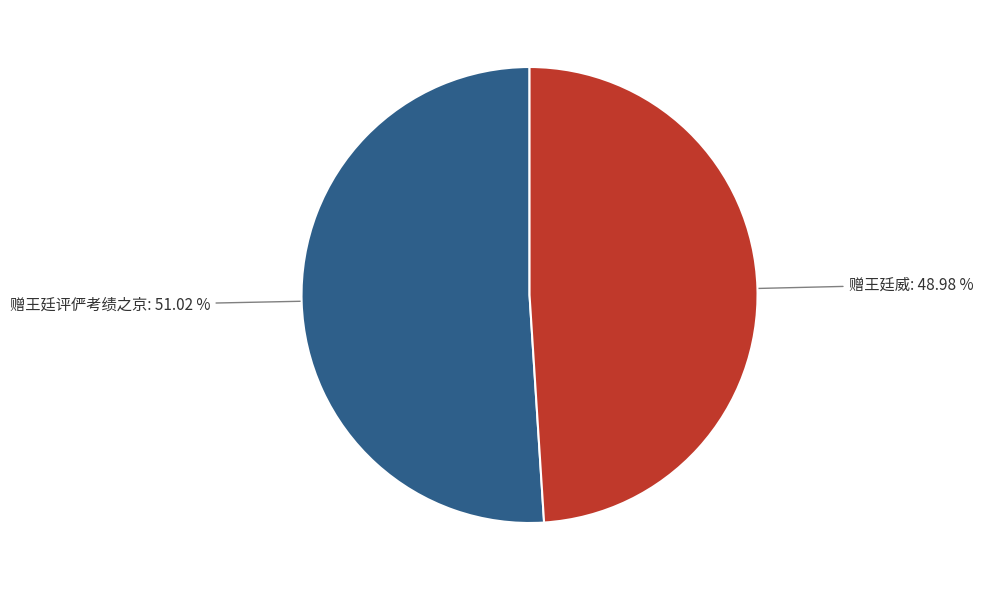

Which slice represents more than half of the pie?

赠王廷评俨考绩之京